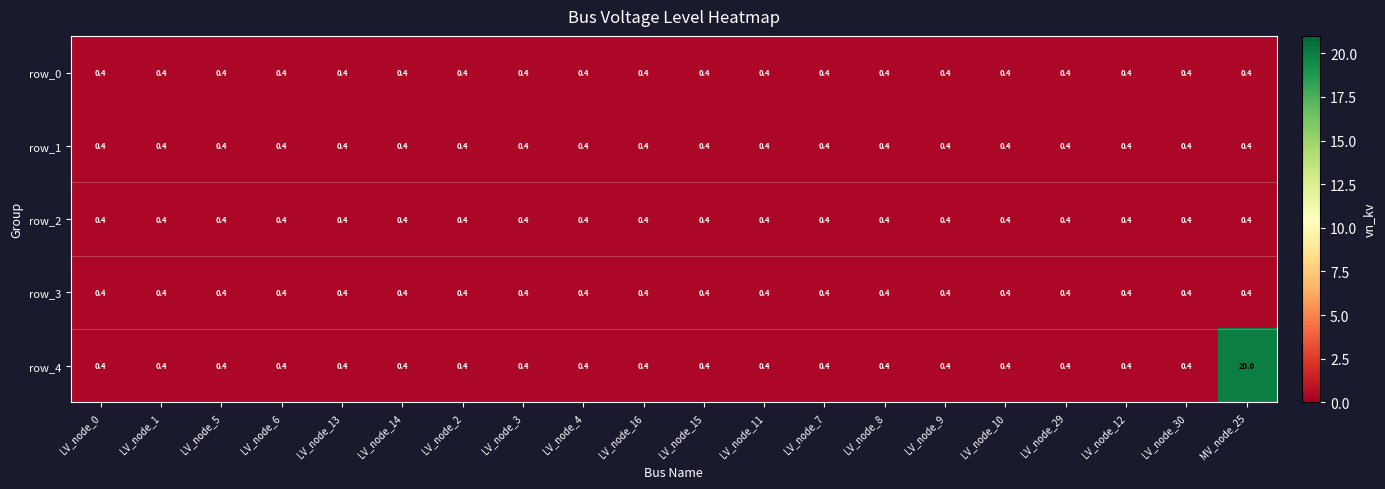

Reading right to left, what are all the values shown in this chart?

row_0: 0.4	0.4	0.4	0.4	0.4	0.4	0.4	0.4	0.4	0.4	0.4	0.4	0.4	0.4	0.4	0.4	0.4	0.4	0.4	0.4
row_1: 0.4	0.4	0.4	0.4	0.4	0.4	0.4	0.4	0.4	0.4	0.4	0.4	0.4	0.4	0.4	0.4	0.4	0.4	0.4	0.4
row_2: 0.4	0.4	0.4	0.4	0.4	0.4	0.4	0.4	0.4	0.4	0.4	0.4	0.4	0.4	0.4	0.4	0.4	0.4	0.4	0.4
row_3: 0.4	0.4	0.4	0.4	0.4	0.4	0.4	0.4	0.4	0.4	0.4	0.4	0.4	0.4	0.4	0.4	0.4	0.4	0.4	0.4
row_4: 20.0	0.4	0.4	0.4	0.4	0.4	0.4	0.4	0.4	0.4	0.4	0.4	0.4	0.4	0.4	0.4	0.4	0.4	0.4	0.4